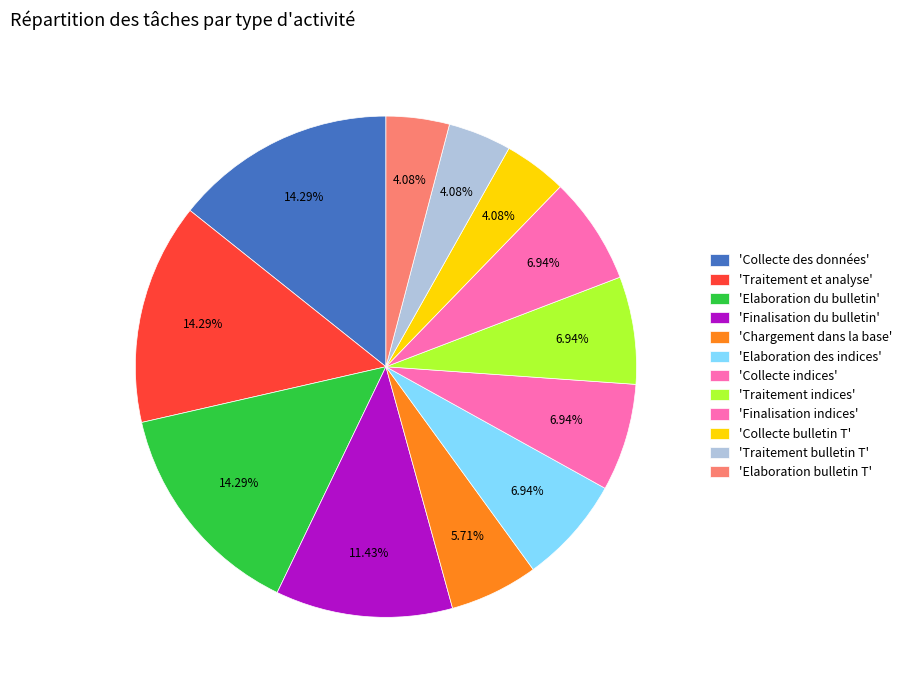

To the nearest percent, what is the average slice percentage?

8%